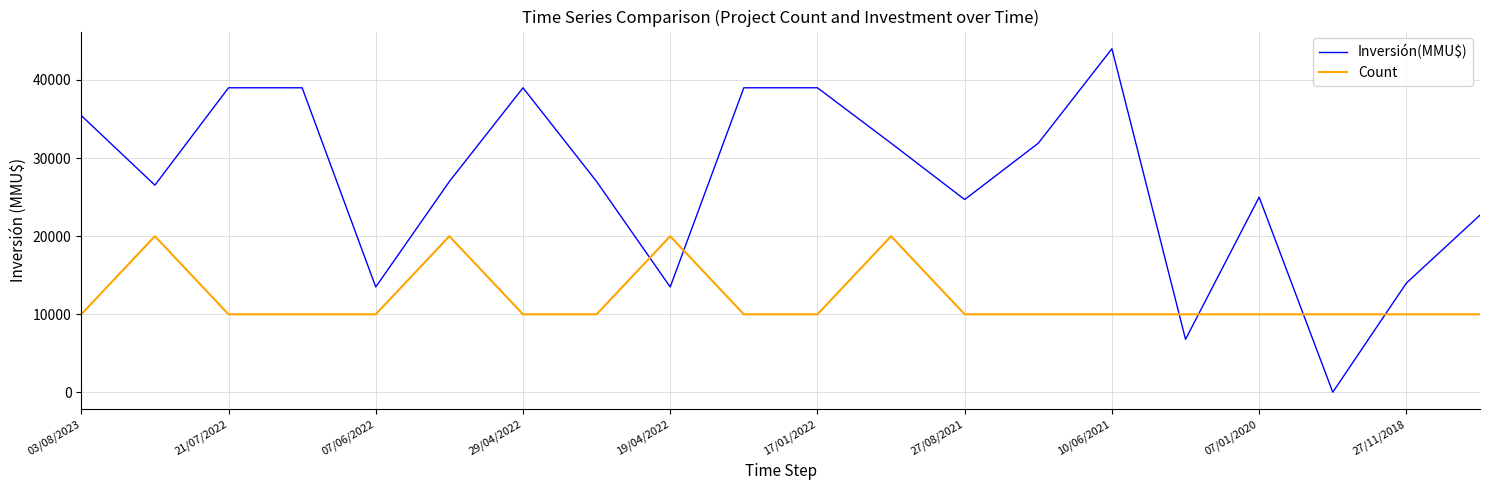

What is the maximum value for Inversión(MMU$)?

44000